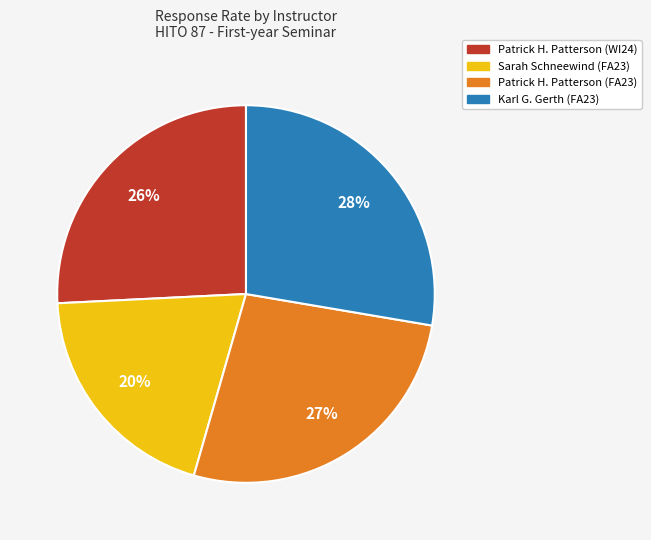

What percentage is the Sarah Schneewind (FA23) slice, to the nearest percent?

20%